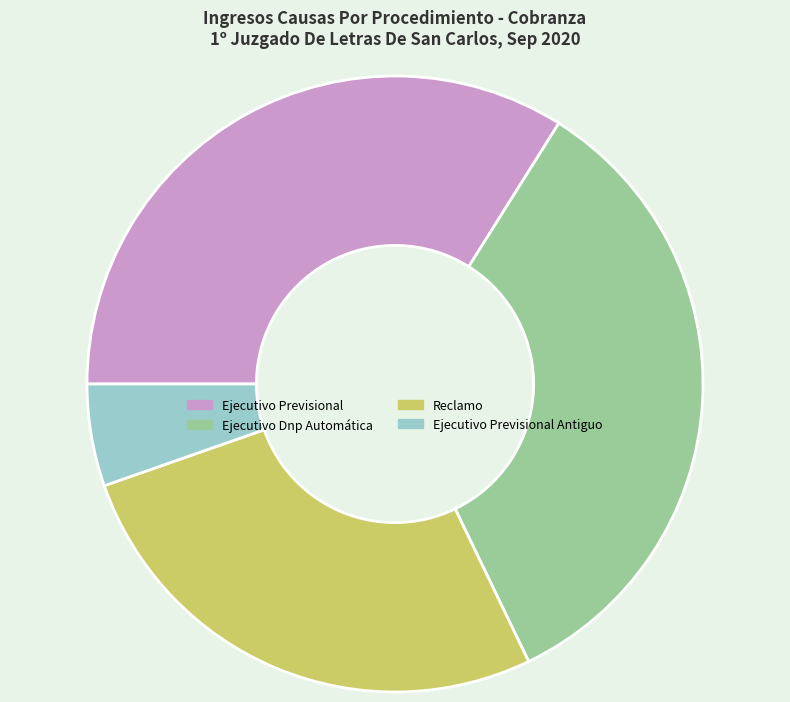

Is Ejecutivo Previsional Antiguo the majority of the pie?

No